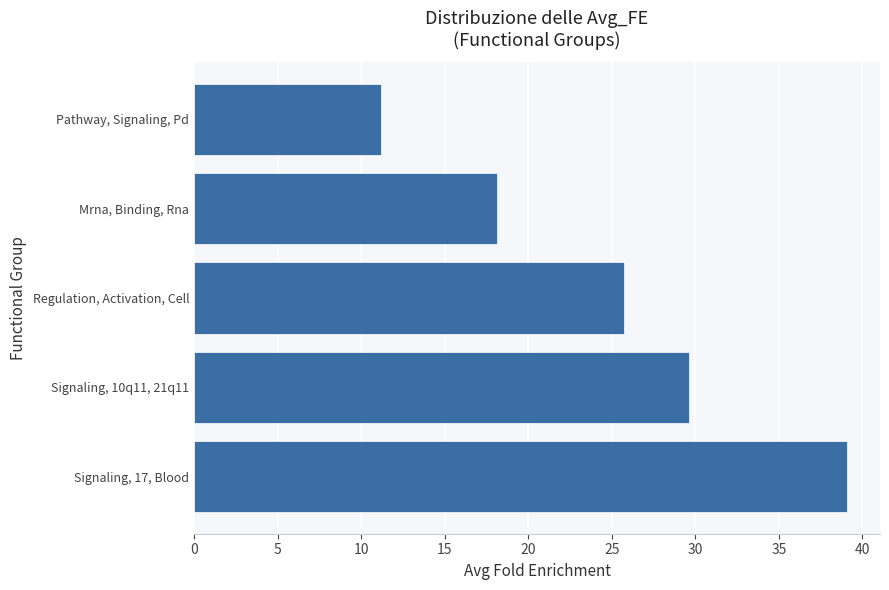

Where is the data nearest to the value 25?

Regulation, Activation, Cell